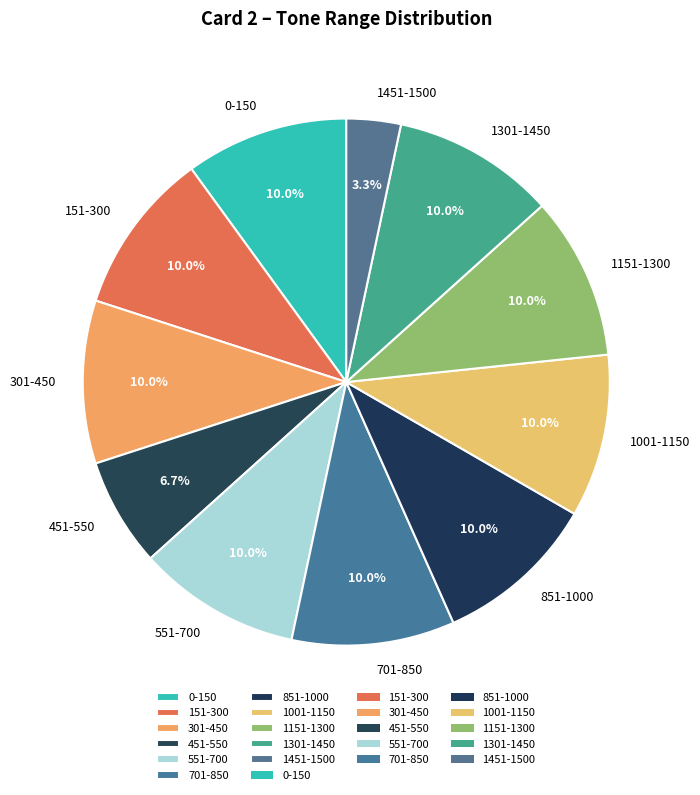

Which slice is the smallest?

1451-1500